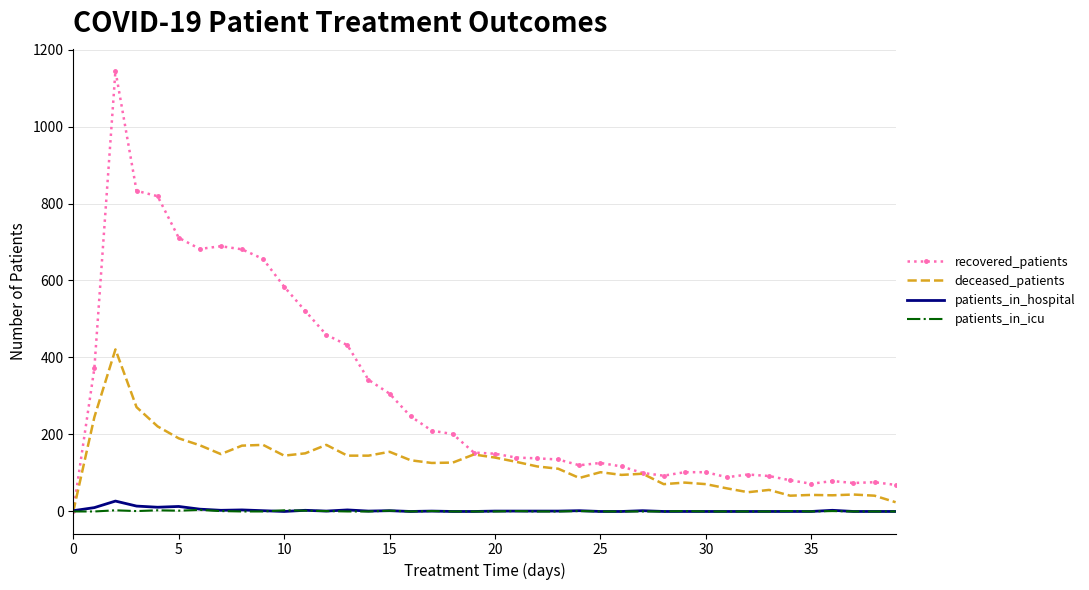

Which series has the largest total across all categories?

recovered_patients